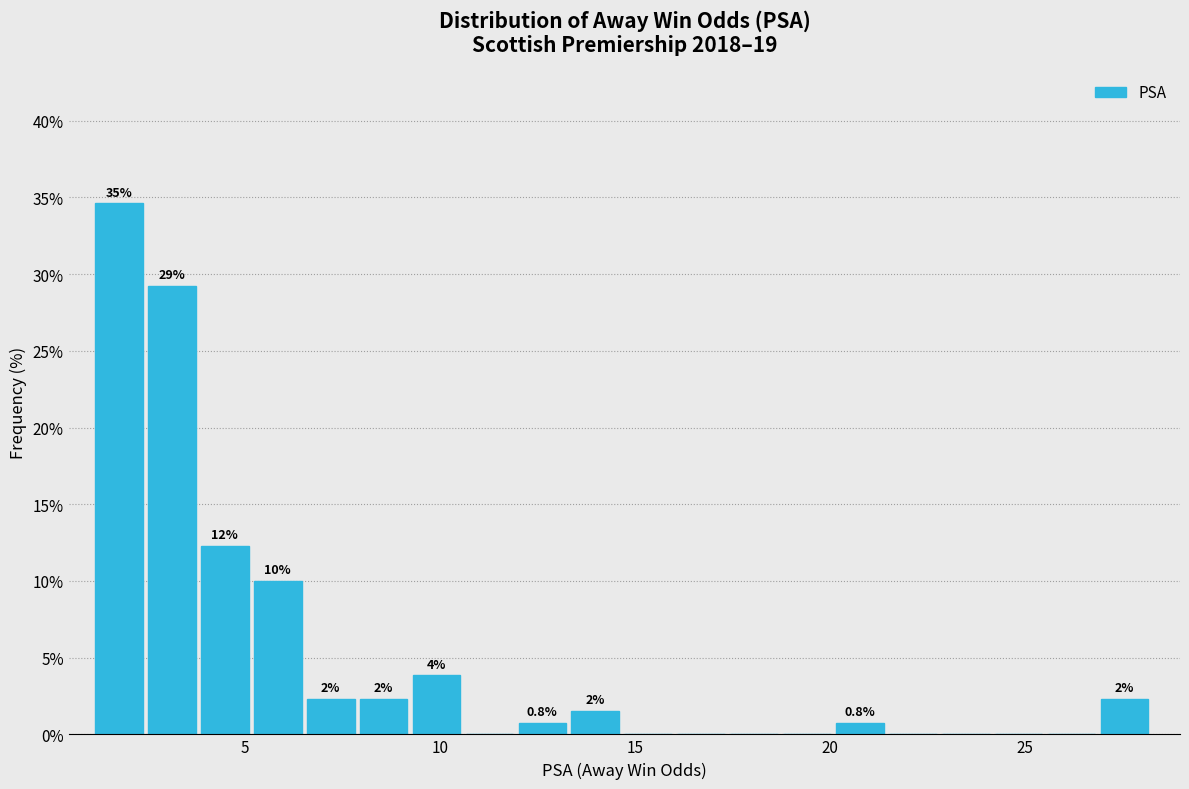

Around what value on the x-axis is the tallest bar? Give the approximate position of its centre, as read against the axis.

2.0